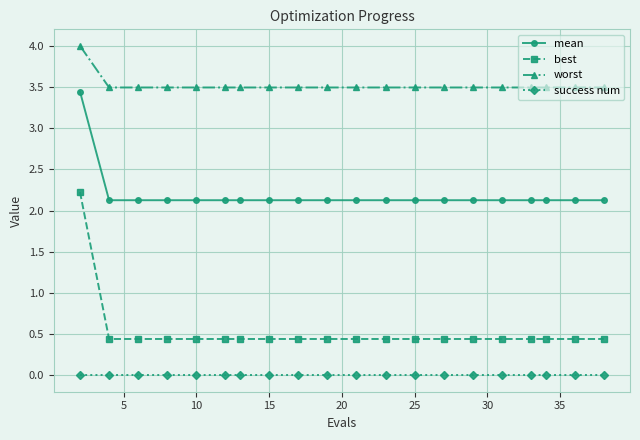

List the series in order of their peak value, lowest first.

success num, best, mean, worst